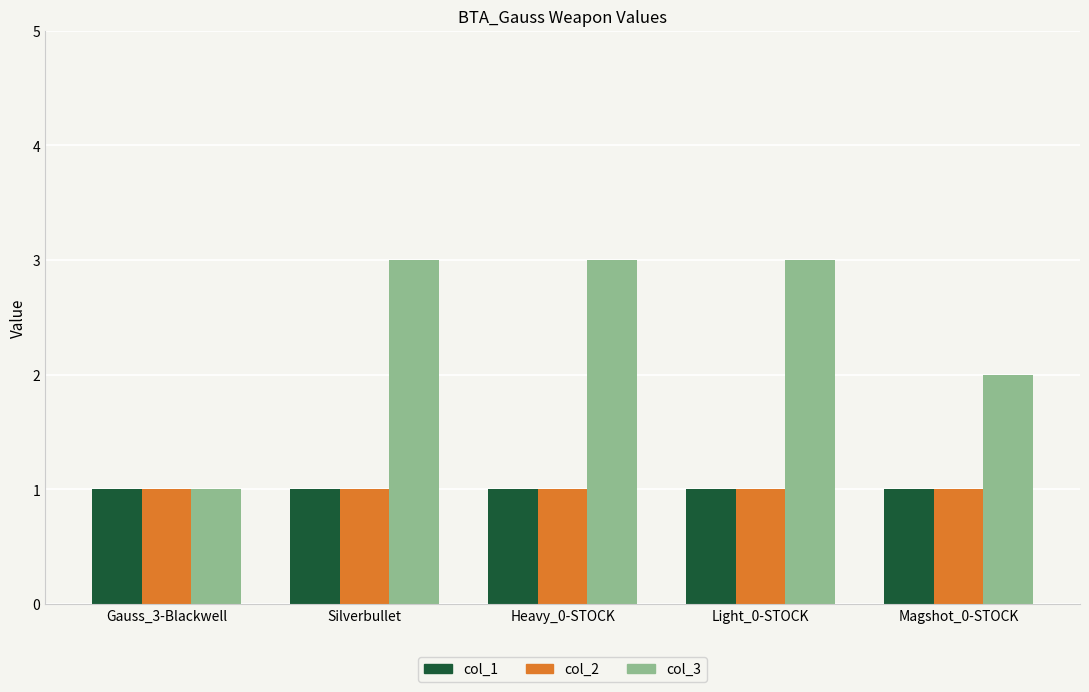

True or false: col_2 has a value of 1 at Silverbullet.

True